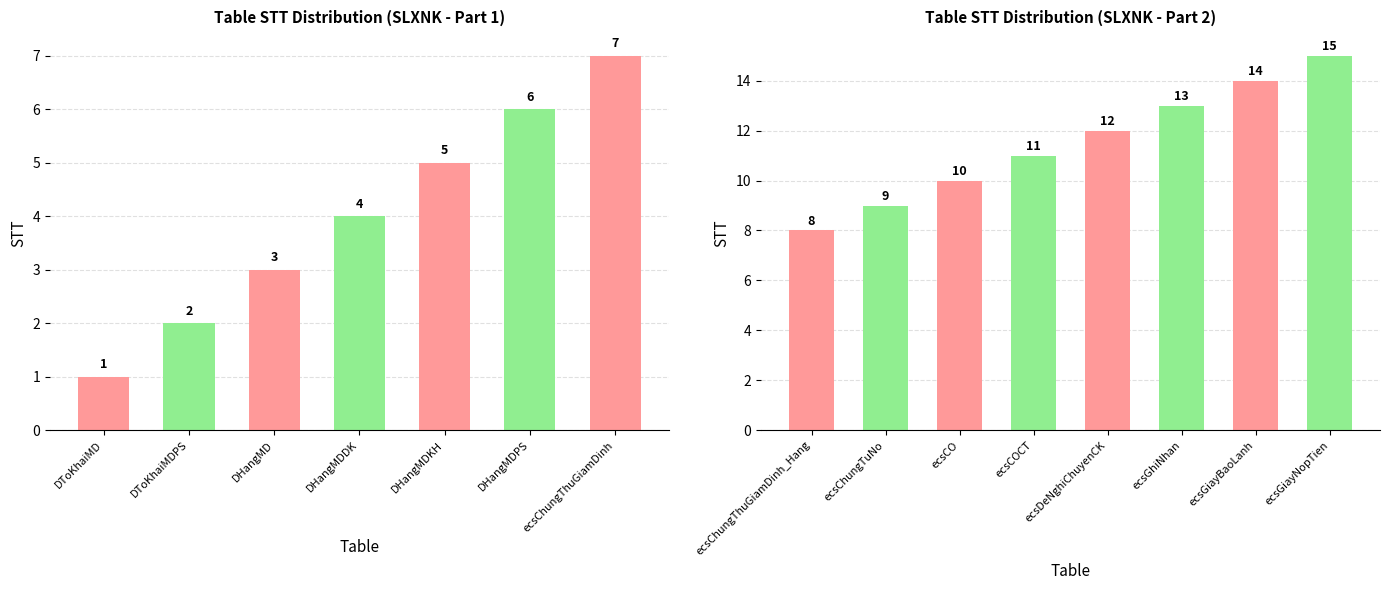

How many values are between 10 and 14?

5